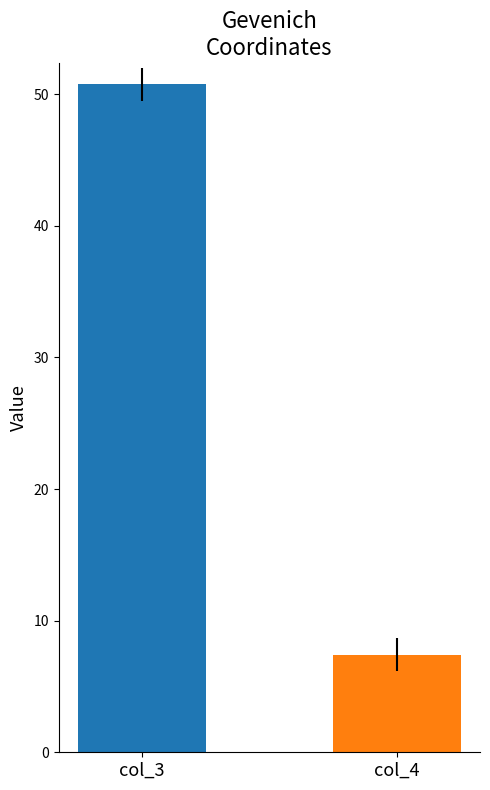

What is the maximum value shown in the chart?

50.7